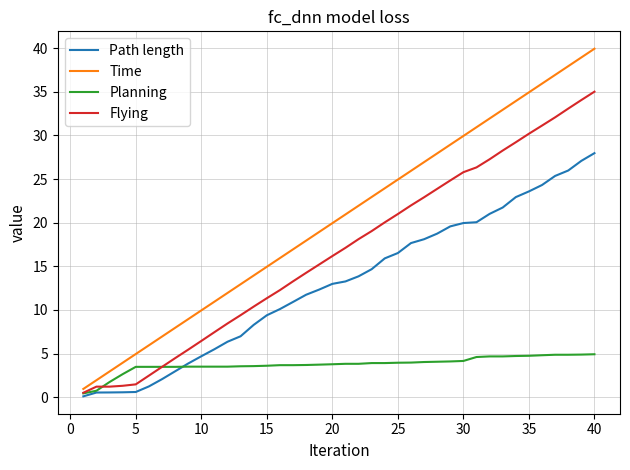

What is the maximum value shown in the chart?

39.9